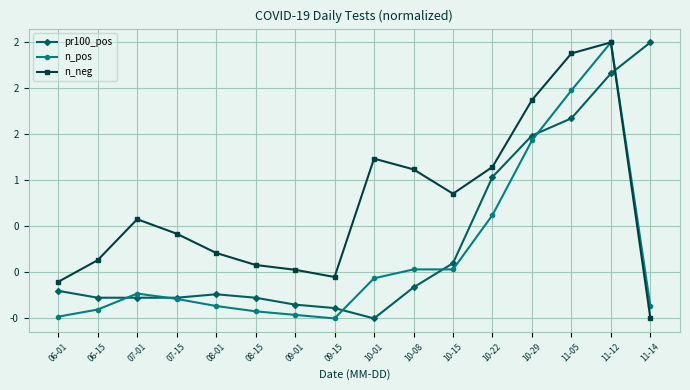

List the series in order of their overall mean, lowest first.

n_pos, pr100_pos, n_neg